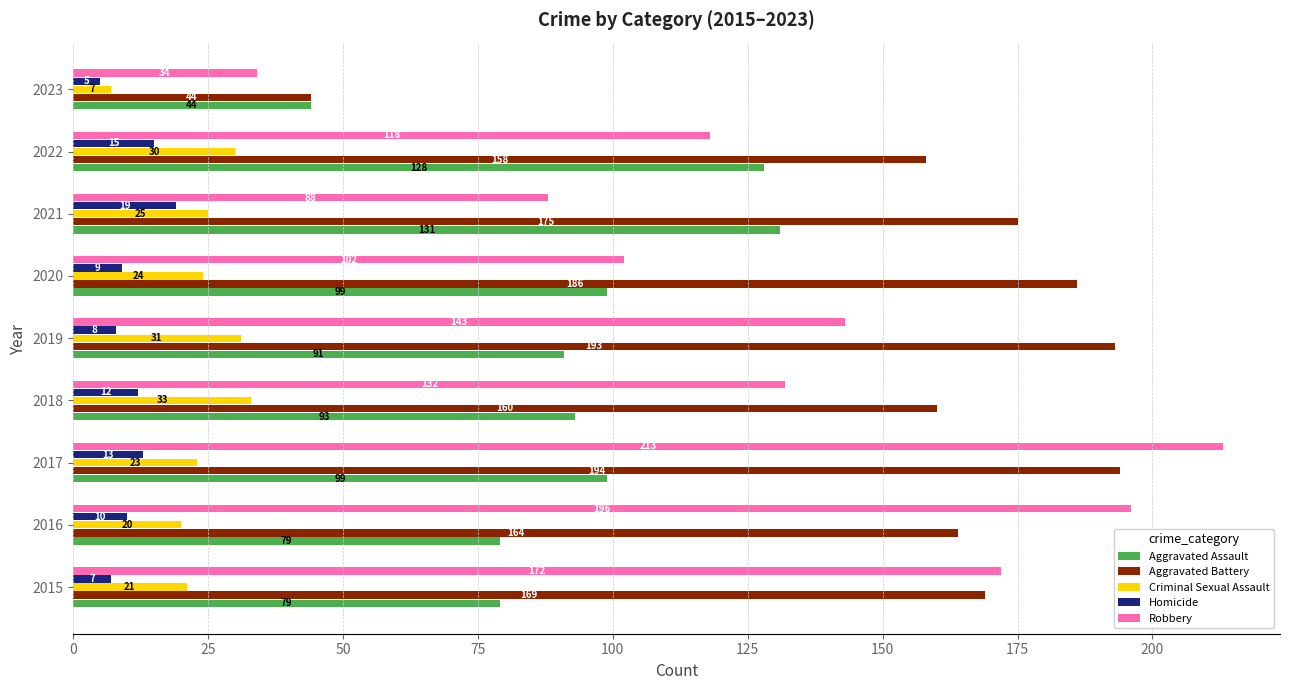

Which series has the largest total across all categories?

Aggravated Battery